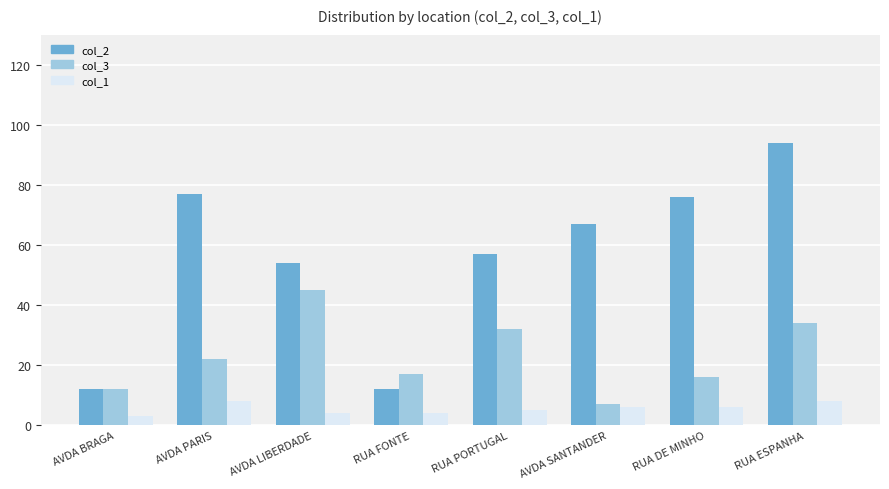

Reading left to right, transcribe all the data shown in this chart.

col_2: AVDA BRAGA=12	AVDA PARIS=77	AVDA LIBERDADE=54	RUA FONTE=12	RUA PORTUGAL=57	AVDA SANTANDER=67	RUA DE MINHO=76	RUA ESPANHA=94
col_3: AVDA BRAGA=12	AVDA PARIS=22	AVDA LIBERDADE=45	RUA FONTE=17	RUA PORTUGAL=32	AVDA SANTANDER=7	RUA DE MINHO=16	RUA ESPANHA=34
col_1: AVDA BRAGA=3	AVDA PARIS=8	AVDA LIBERDADE=4	RUA FONTE=4	RUA PORTUGAL=5	AVDA SANTANDER=6	RUA DE MINHO=6	RUA ESPANHA=8